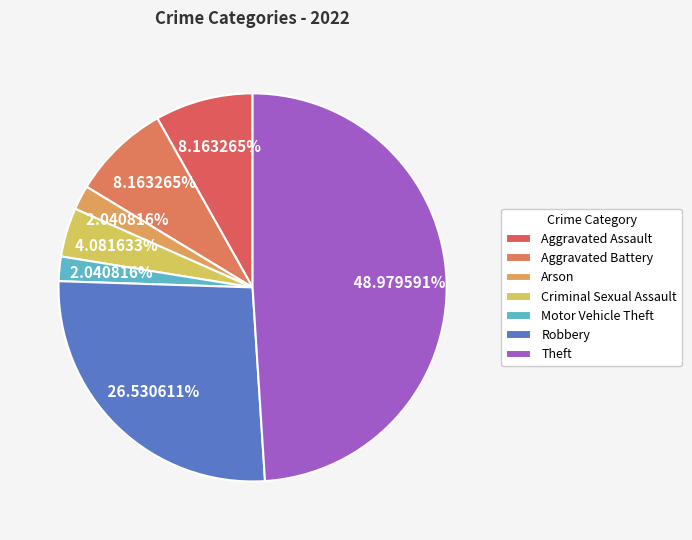

What is the total percentage of Robbery and Arson?

28.6%